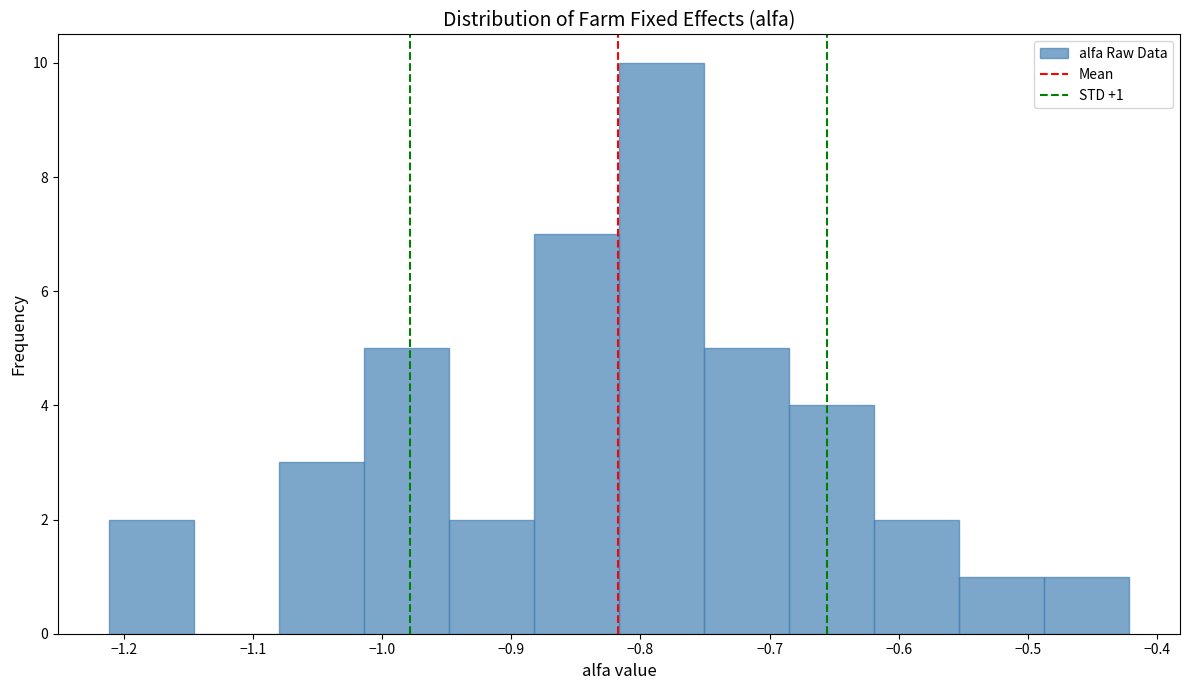

Which range on the x-axis has the tallest bar?

-0.82 to -0.75